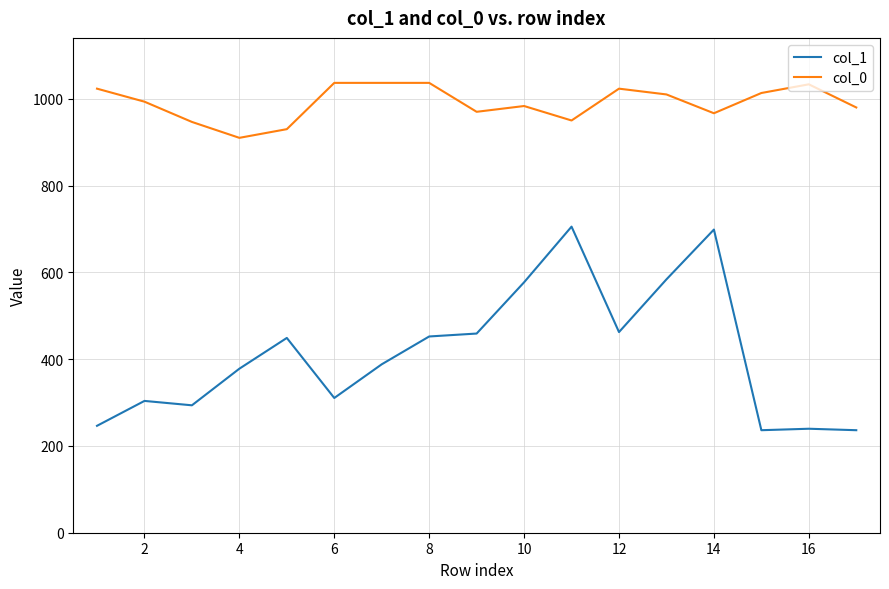

True or false: col_0 has more than 2 points higher than both neighbors.

True